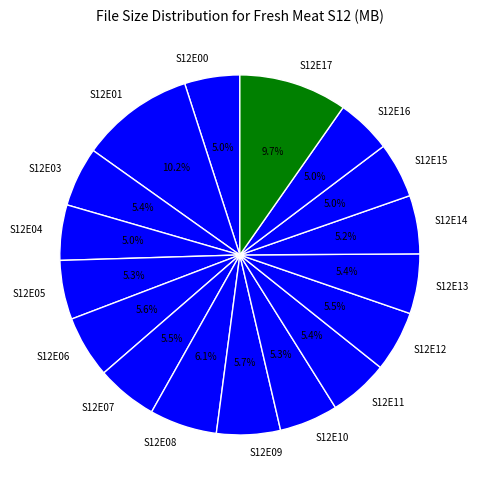

How many segments does this pie chart have?

17